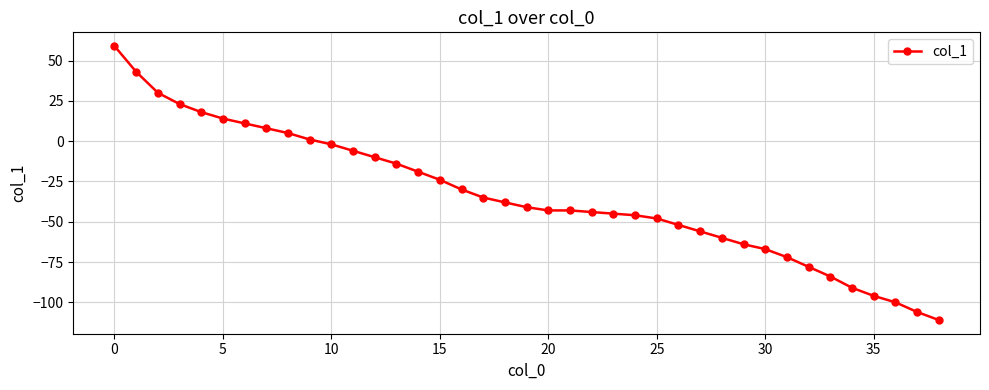

What is the value of the 31st point from the left?

-67